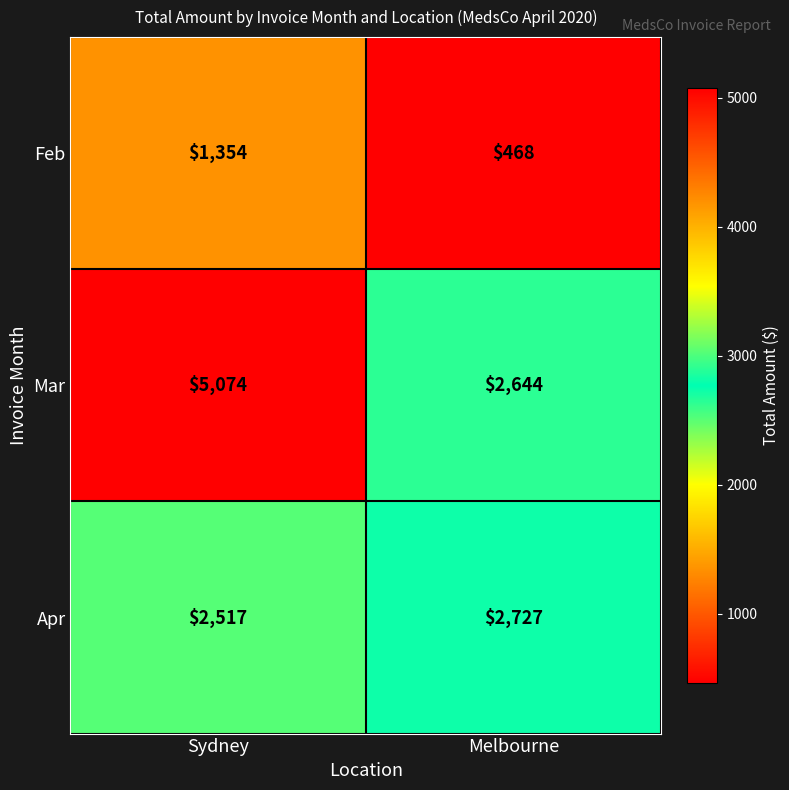

Which category has the lowest value across all series?

Melbourne